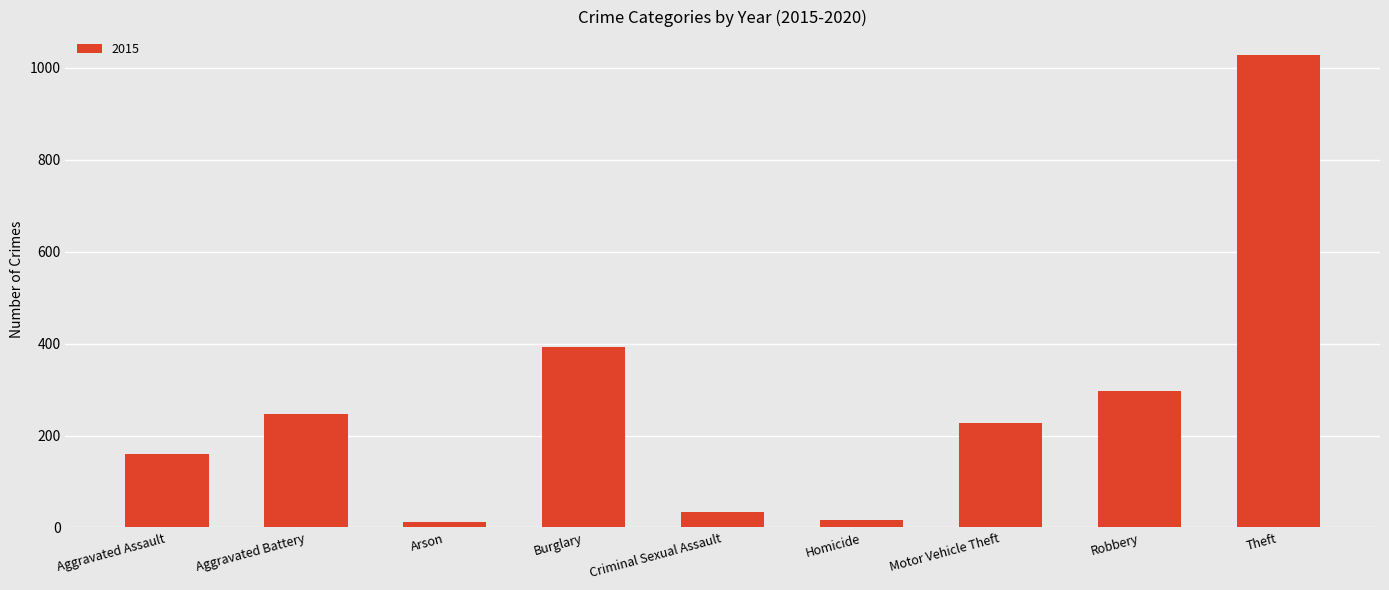

What is the difference between the maximum and minimum values?

1016